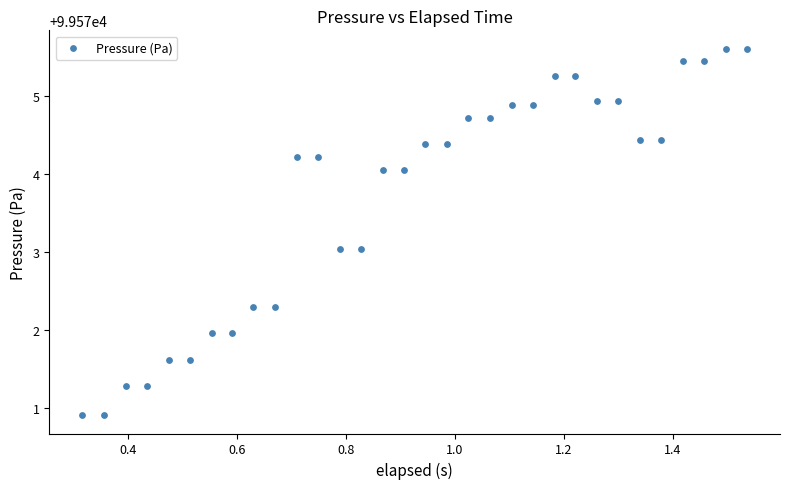

What is the range of Y values (max minus min)?

4.7